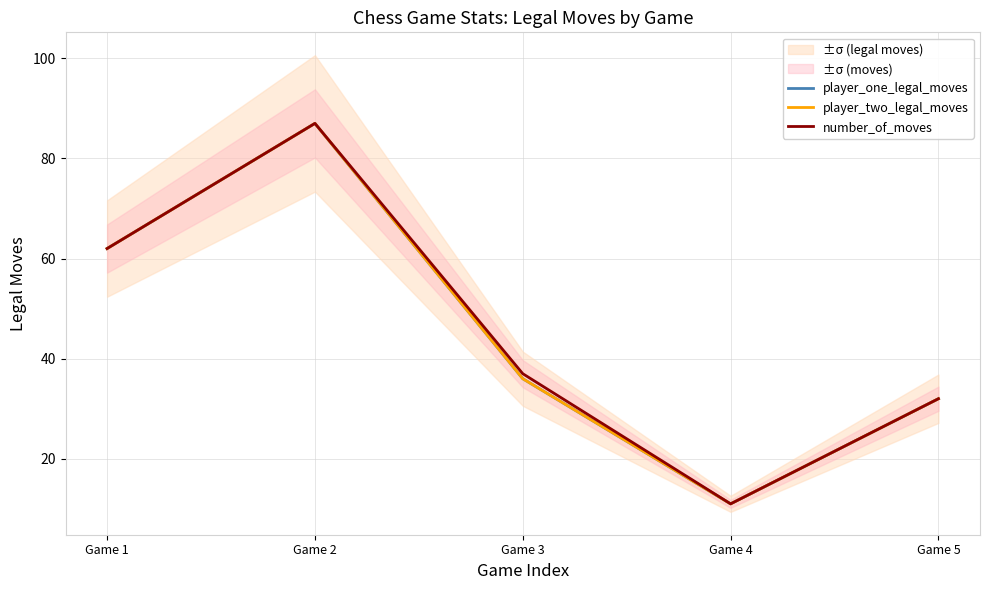

Is this an area chart (filled region under the line)?

No